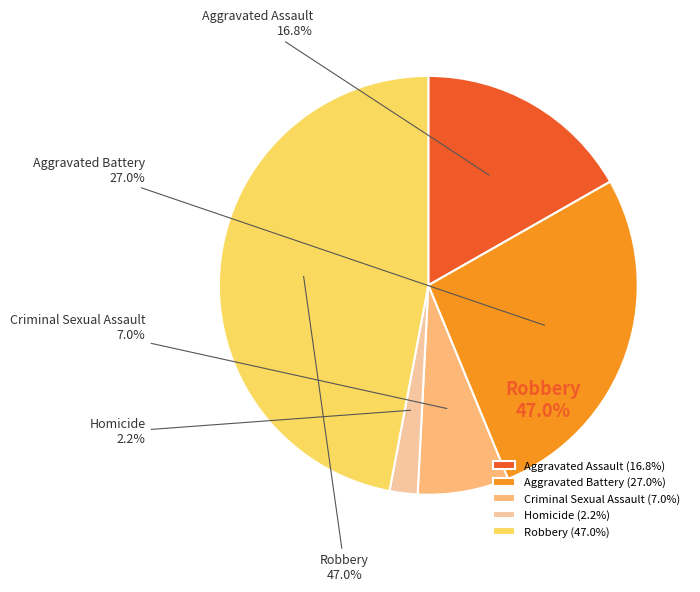

To the nearest percent, what is the combined percentage of Robbery and Criminal Sexual Assault?

54%